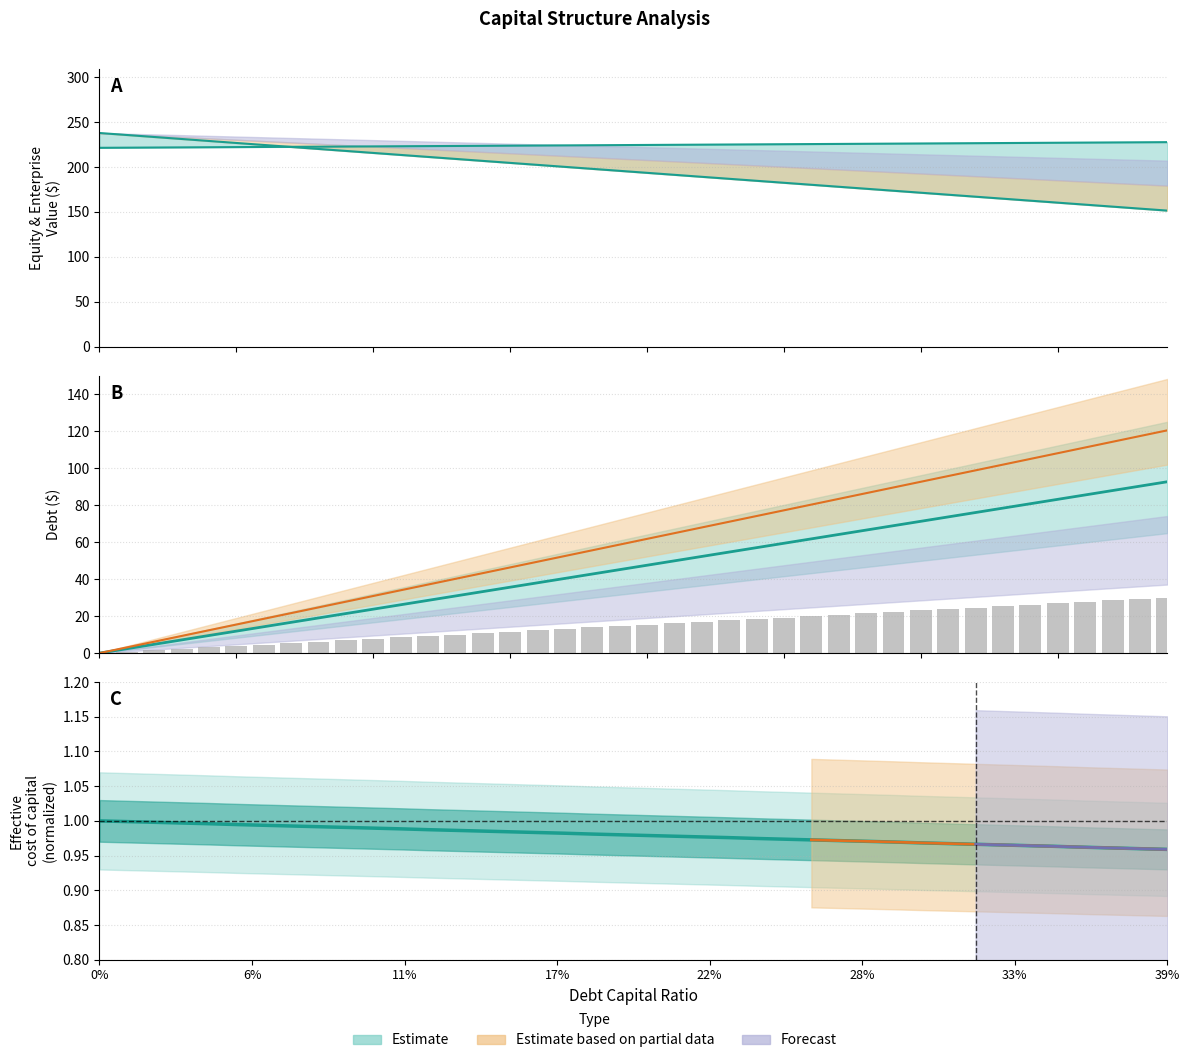

What position from the right is 0.34?

6